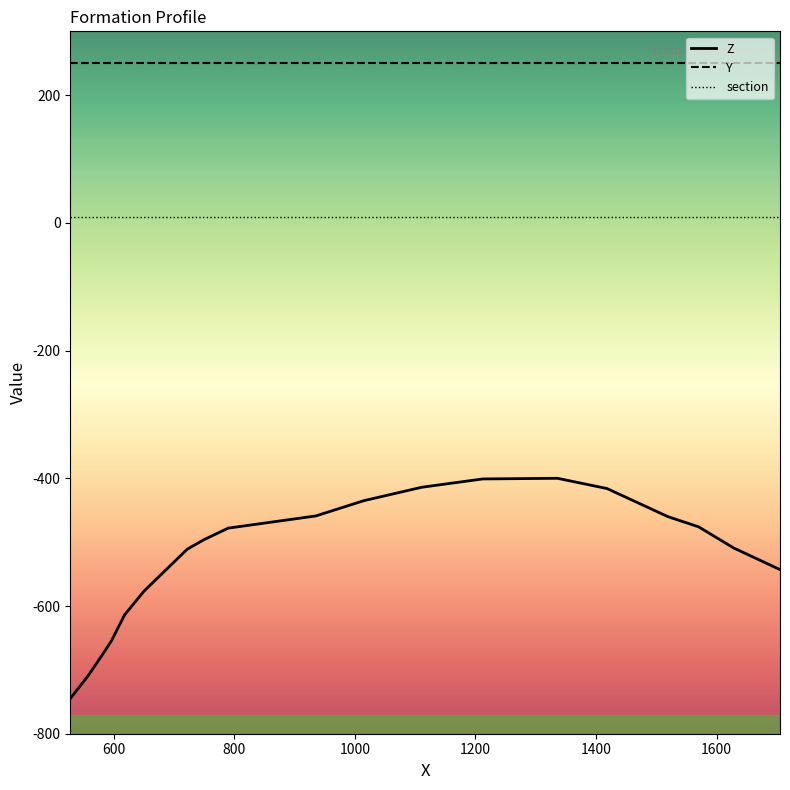

What is the highest value of the Z series?

-400